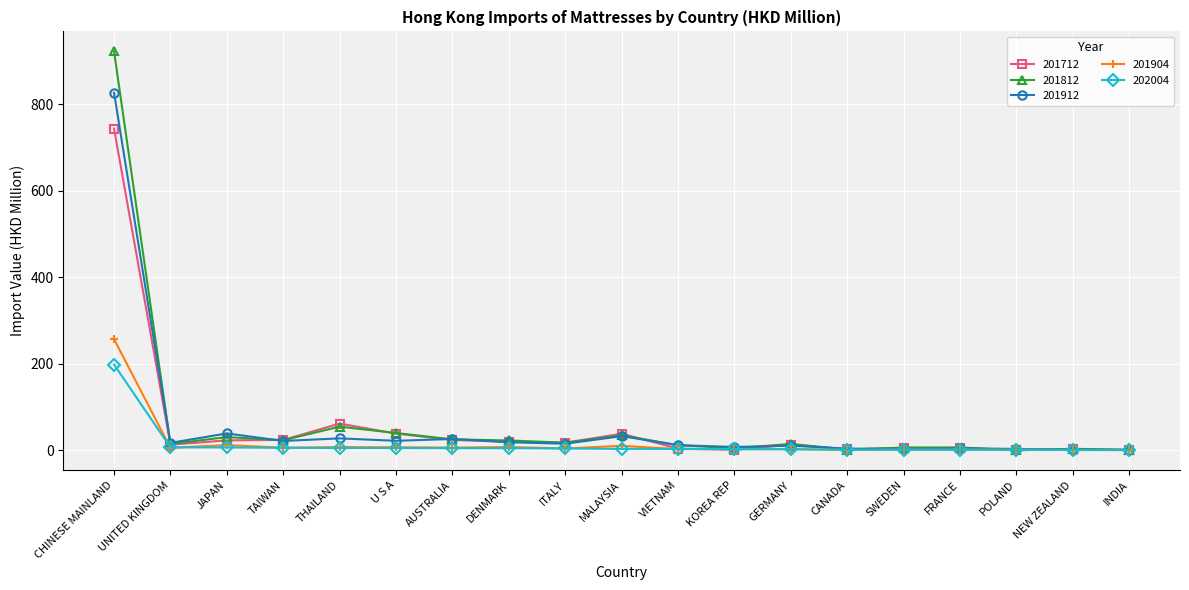

True or false: 201812 has more than 2 points higher than both neighbors.

True